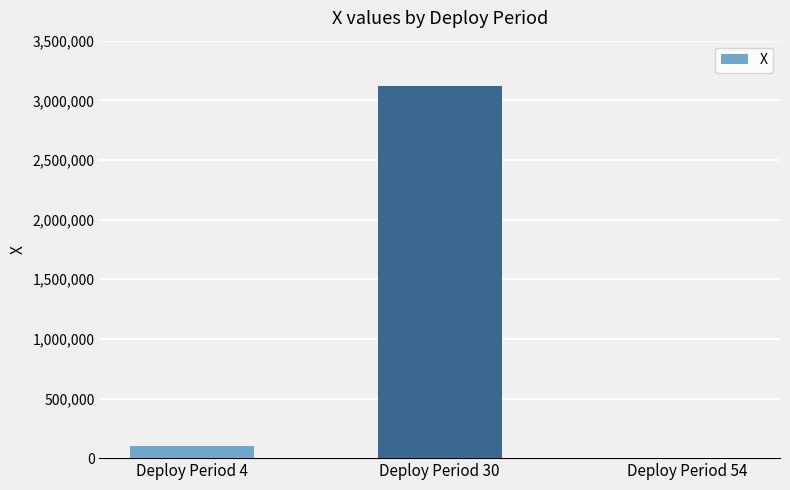

What is the greatest value displayed?

3120000.0